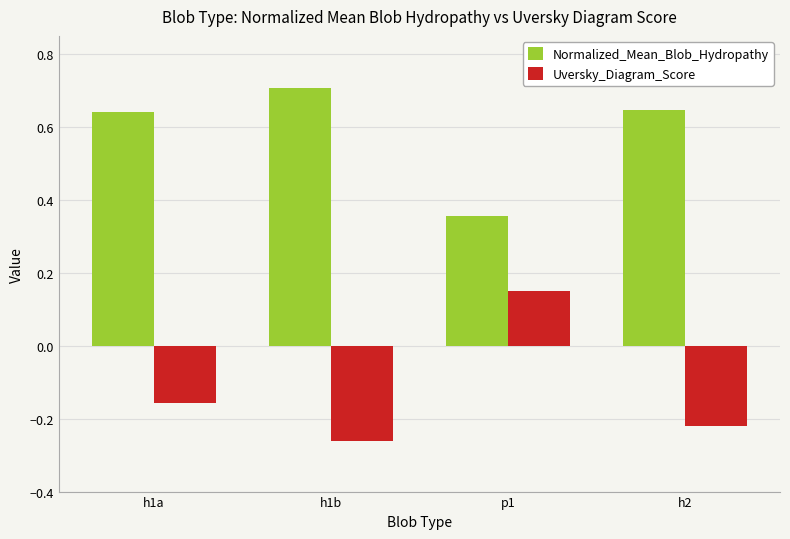

Is the value of Uversky_Diagram_Score at h1b greater than the value of Normalized_Mean_Blob_Hydropathy at h1a?

No